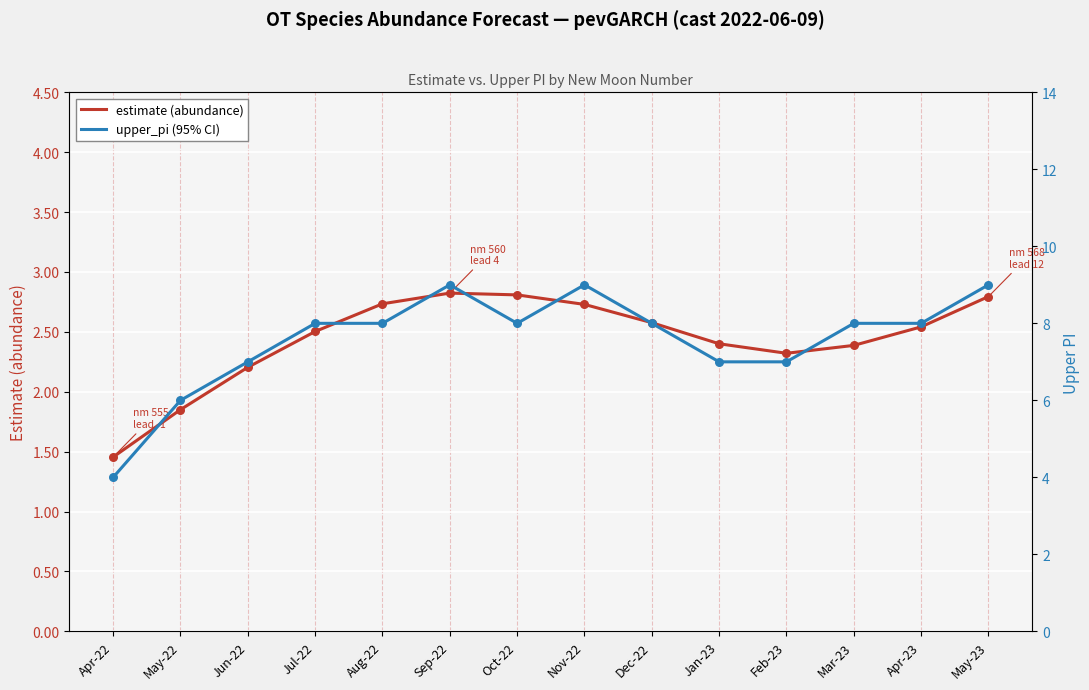

Is the value of estimate (abundance) at Dec-22 greater than the value of upper_pi (95% CI) at Dec-22?

No